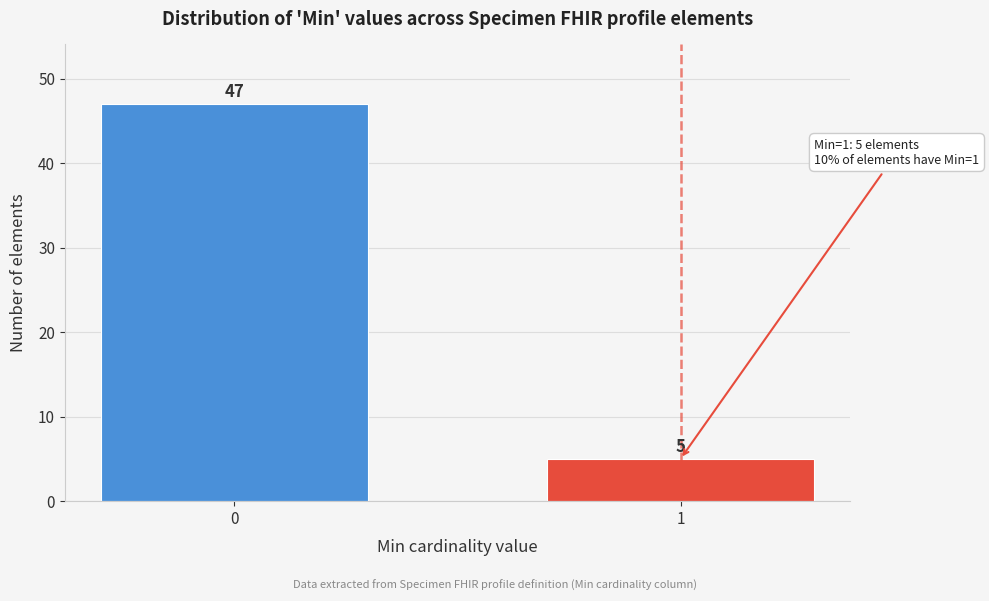

Reading right to left, extract all data points from this chart.

5	47